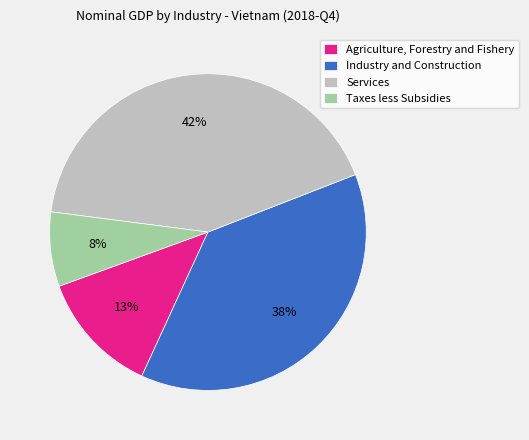

To the nearest percent, what is the average slice percentage?

25%